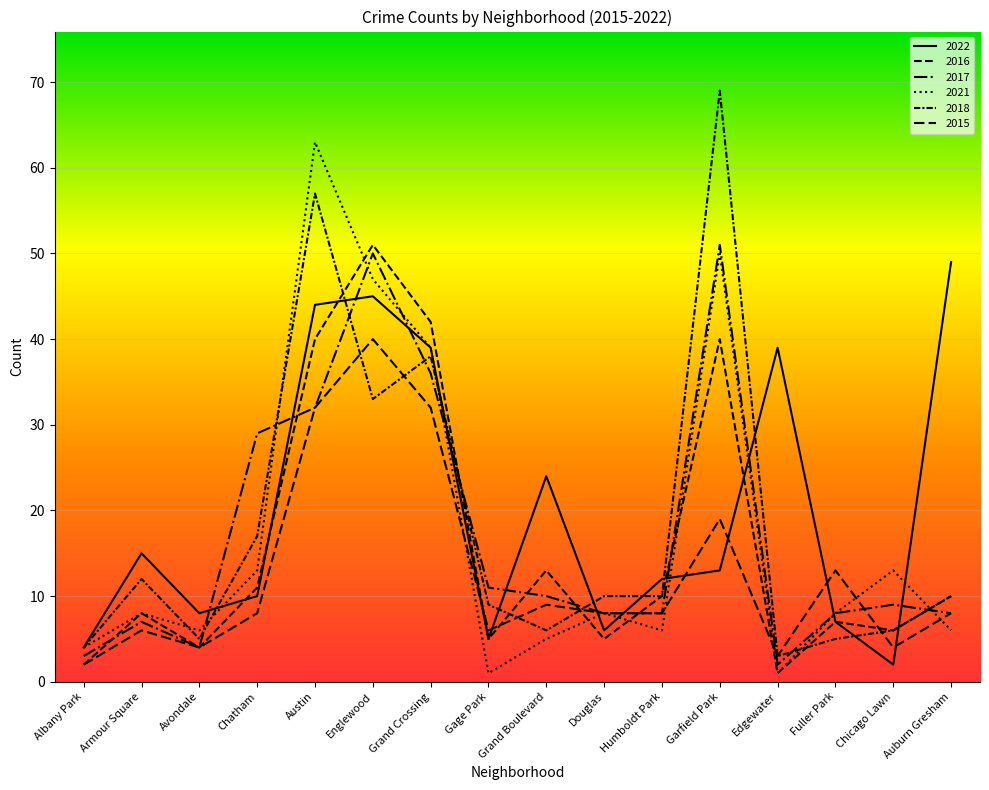

How many data points in 2015 are less than 8?

6